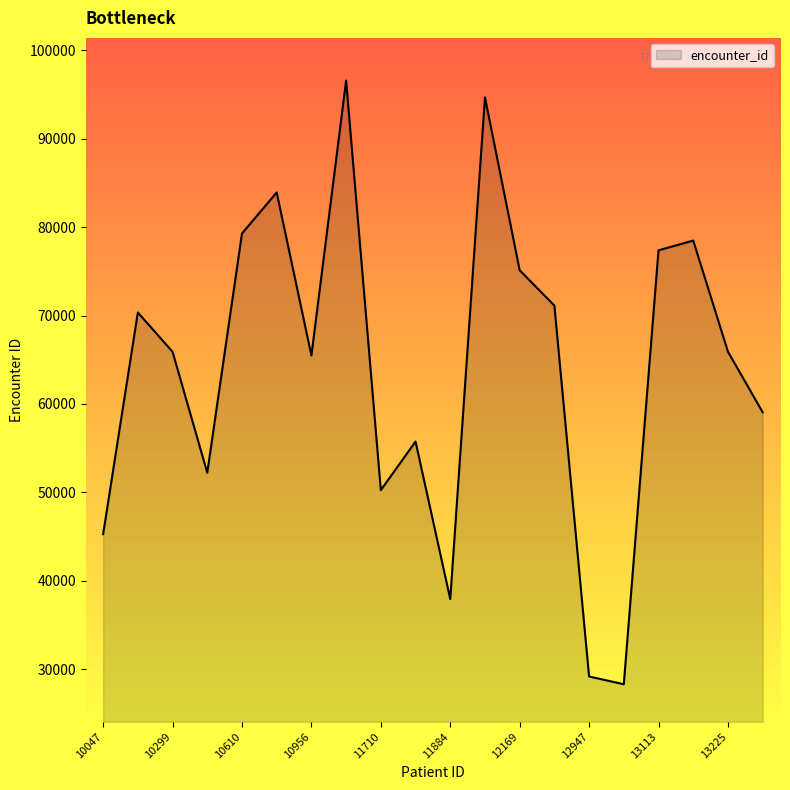

What is the minimum value shown in the chart?

28291